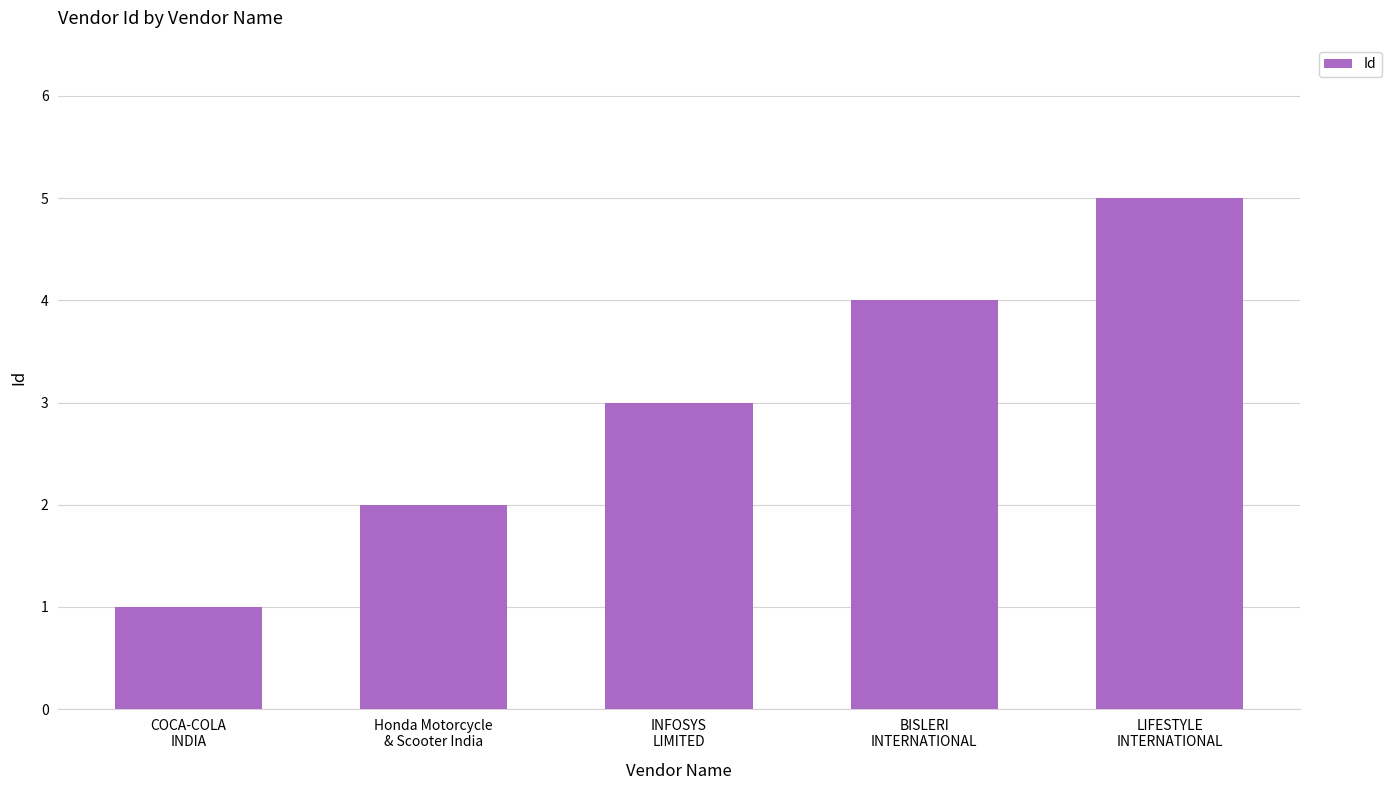

Reading left to right, extract all data points from this chart.

COCA-COLA
INDIA=1	Honda Motorcycle
& Scooter India=2	INFOSYS
LIMITED=3	BISLERI
INTERNATIONAL=4	LIFESTYLE
INTERNATIONAL=5